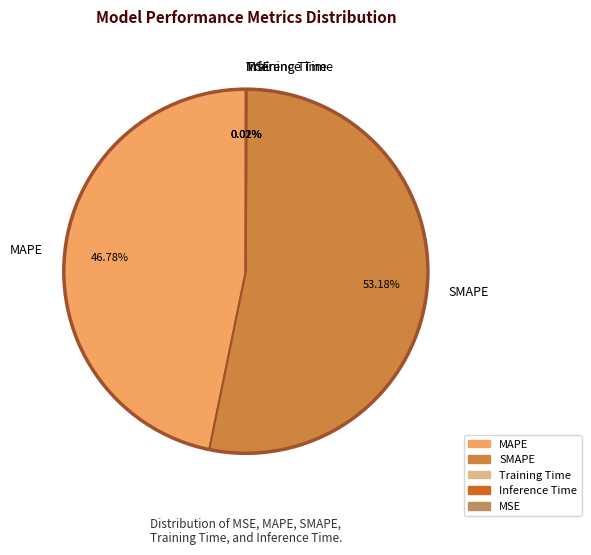

Does SMAPE represent more than half of the total?

Yes